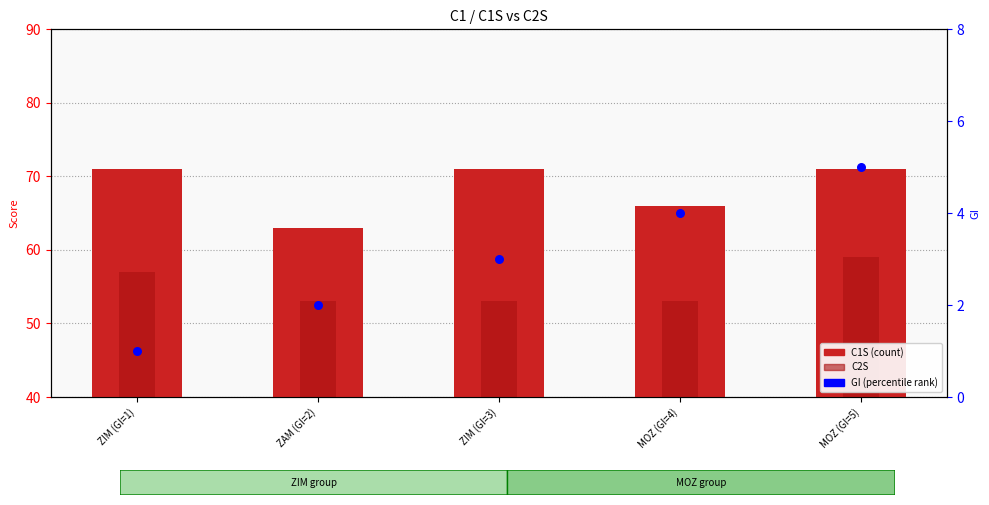

Which series contains the lowest Y value?

GI (percentile rank)